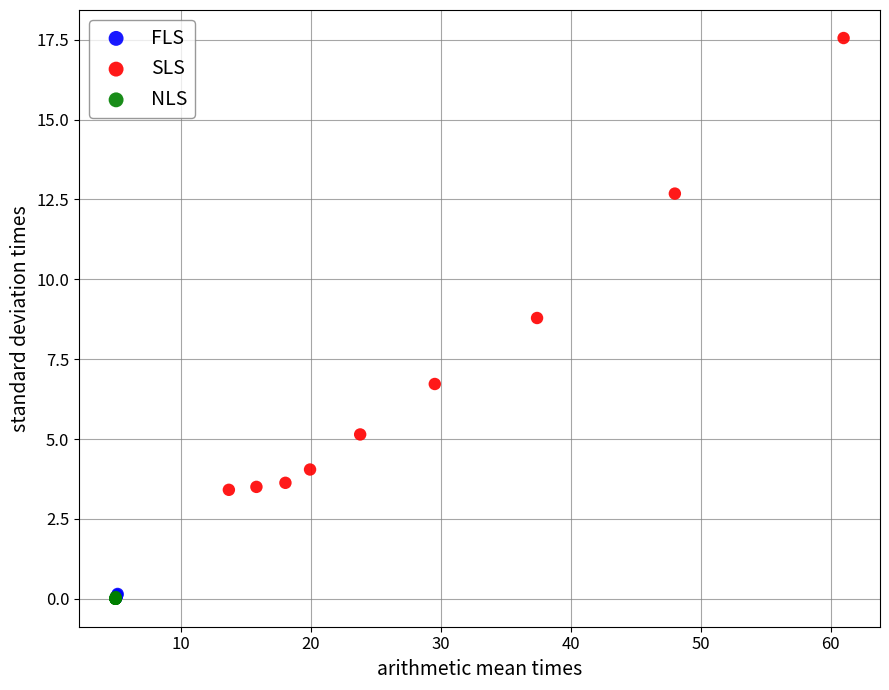

What are all the series names shown in the legend?

FLS, SLS, NLS